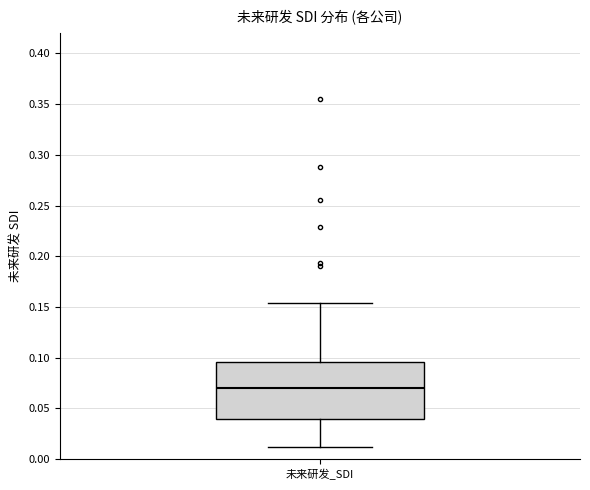

Transcribe this box plot: give where the median line is, the range the box spans, and where the two whiskers end, as read against the y-axis. The values are not printed on the chart, so give them approximately, as read against the axis.

median 0.070, box 0.040 to 0.095, whiskers 0.010 to 0.155